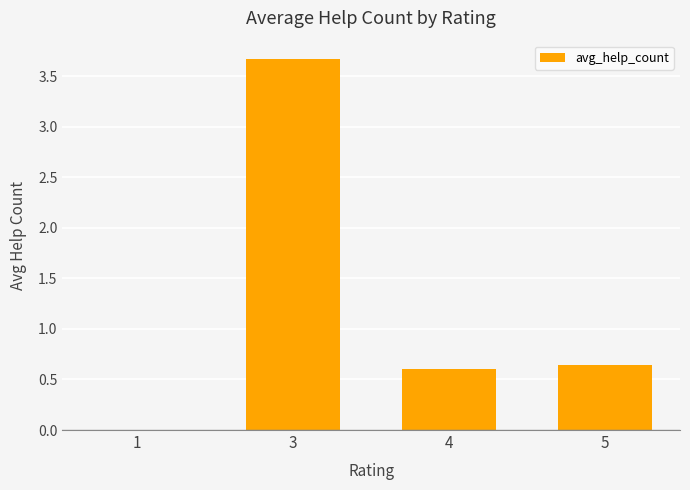

What is the sum of the values at 5 and 4?

1.2